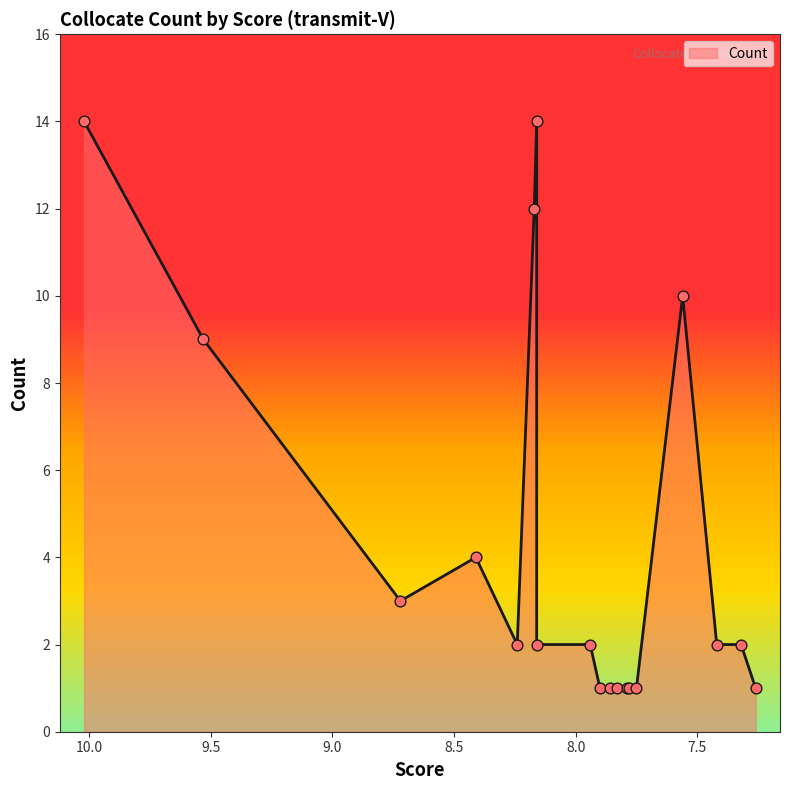

What is the change in value from 10.02 to 7.79?

-13